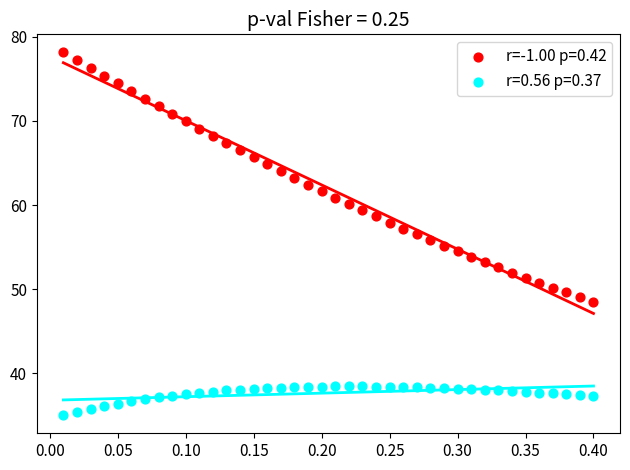

Across all data points, what is the range of Y values (max minus min)?

43.1